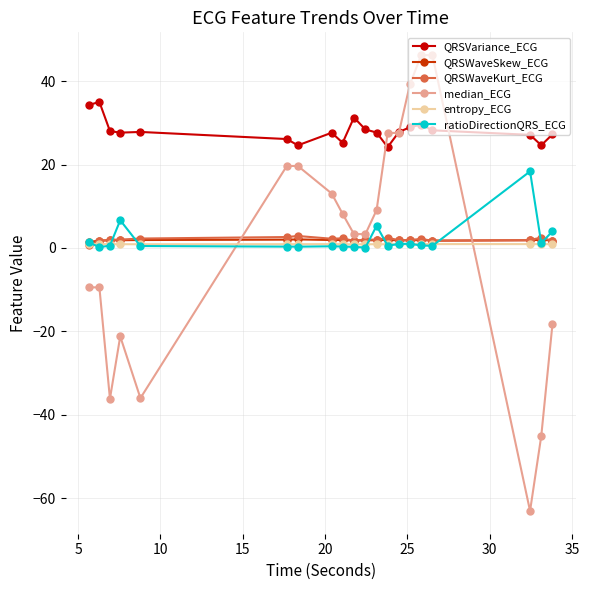

What is the sum of all median_ECG values?

24.2